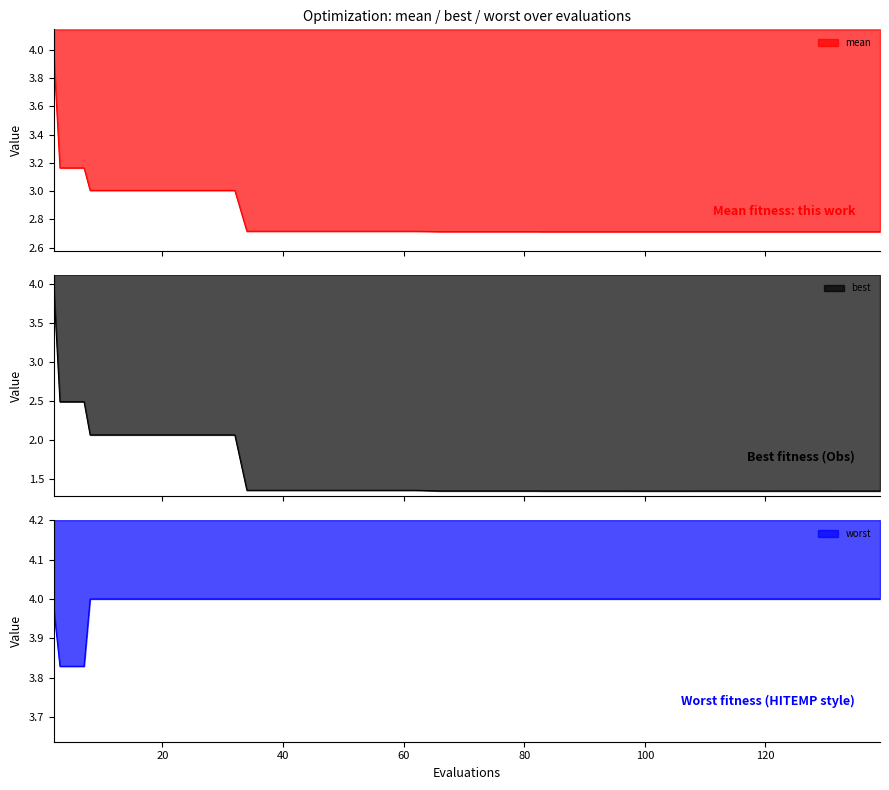

How many series are shown in this chart?

3